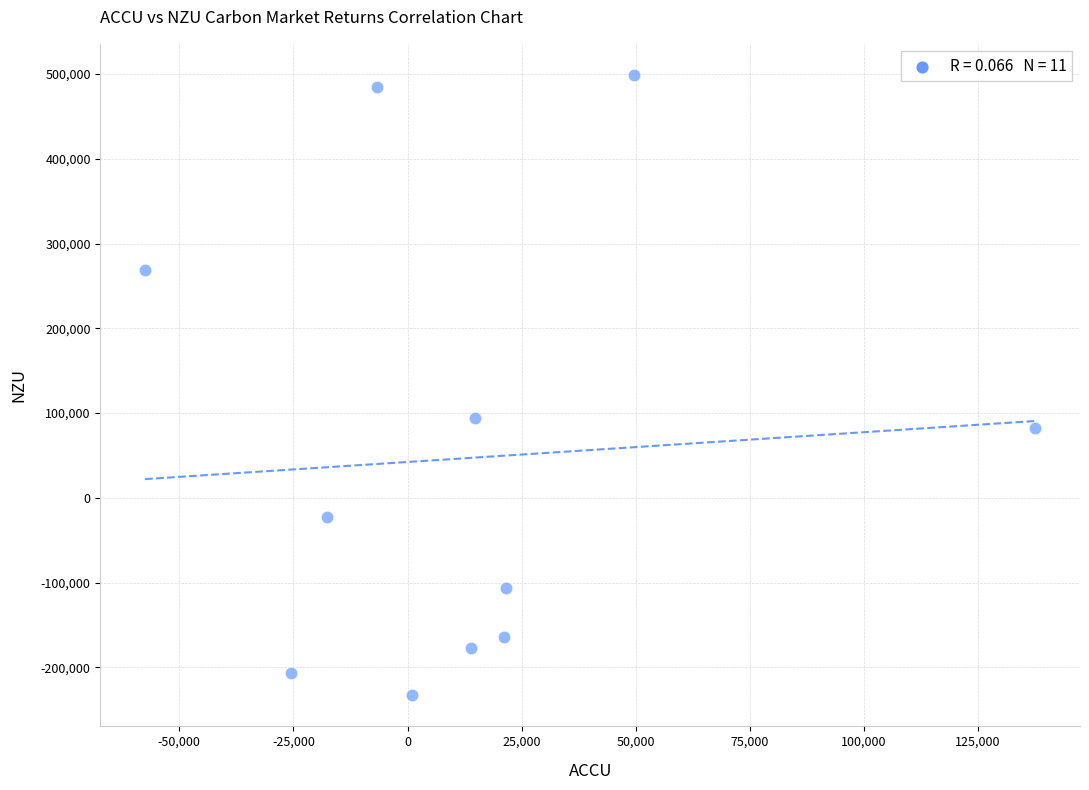

What is the average X value?

13856.7